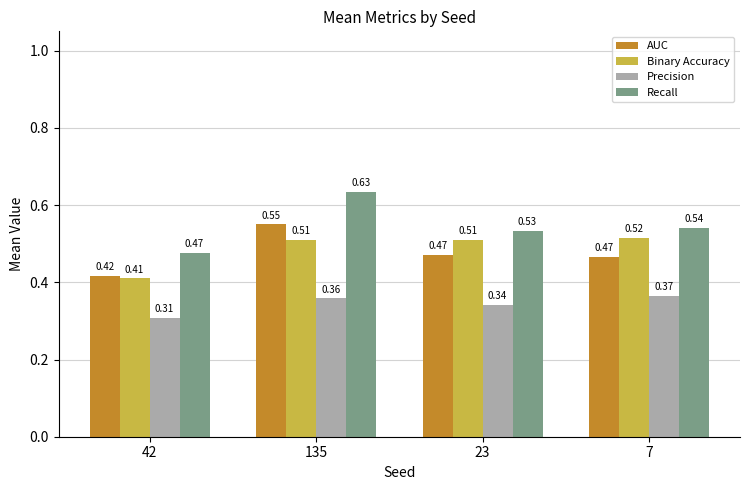

Which category has the lowest value in the Precision series?

42